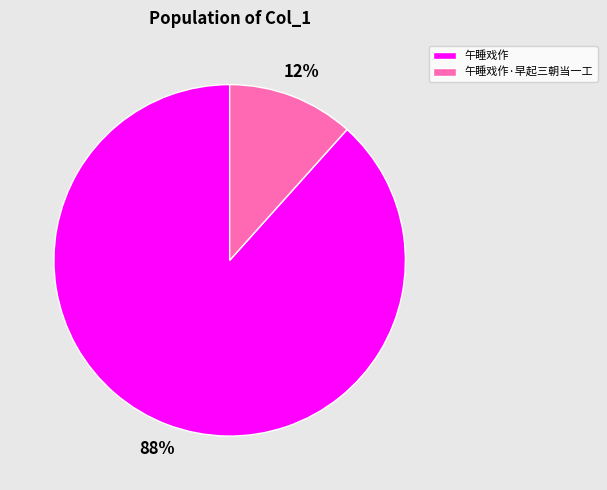

The 午睡戏作·早起三朝当一工 slice represents 27% of the pie. True or false?

False